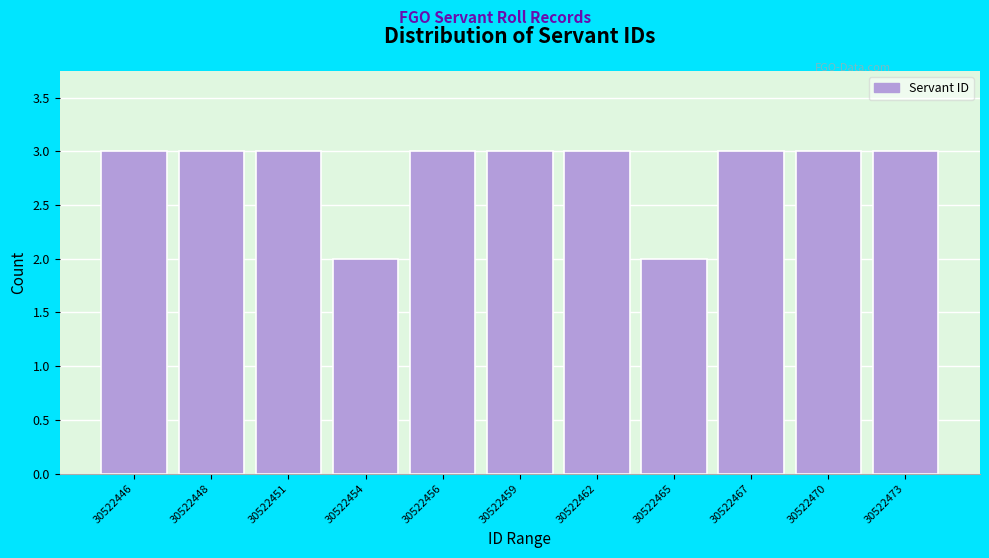

Reading left to right, list all the values displayed in this chart.

30522446=3	30522448=3	30522451=3	30522454=2	30522456=3	30522459=3	30522462=3	30522465=2	30522467=3	30522470=3	30522473=3